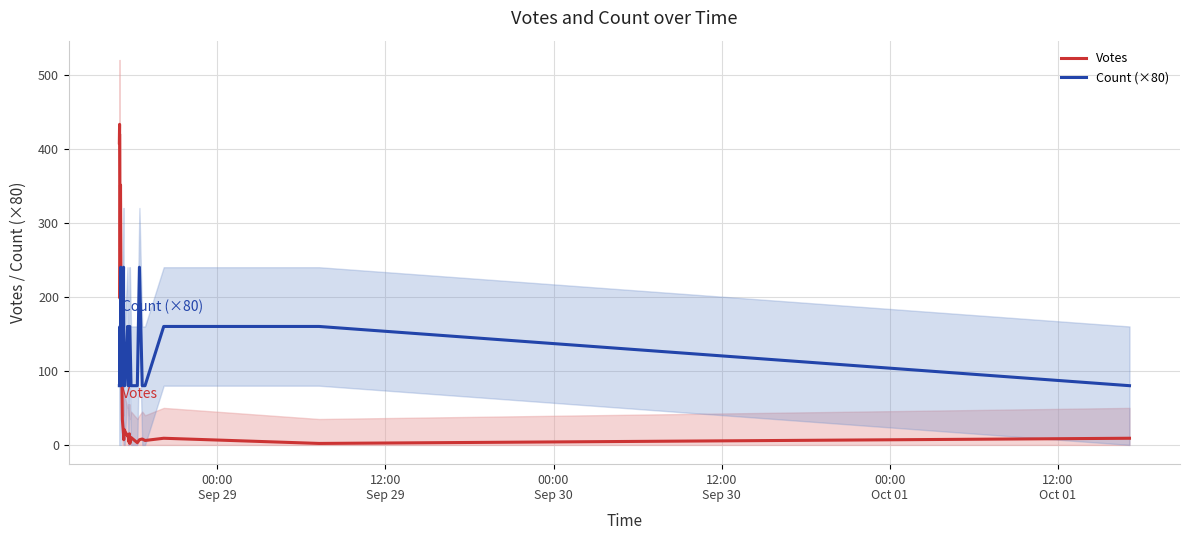

True or false: Count (×80) and Votes cross at least once.

True